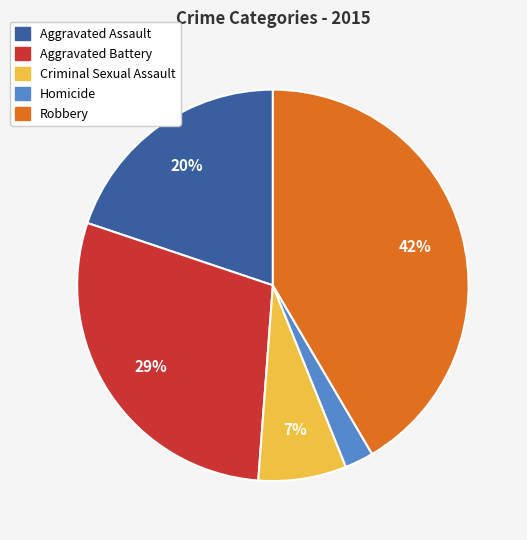

How many slices are in this pie chart?

5